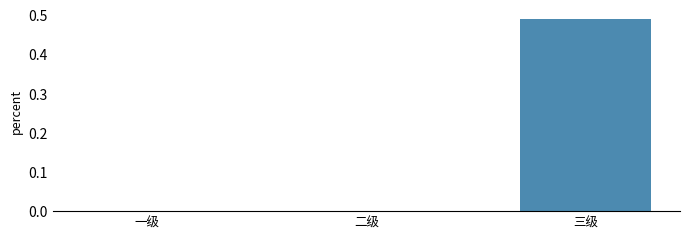

What is the change in value from 二级 to 三级?

+0.5